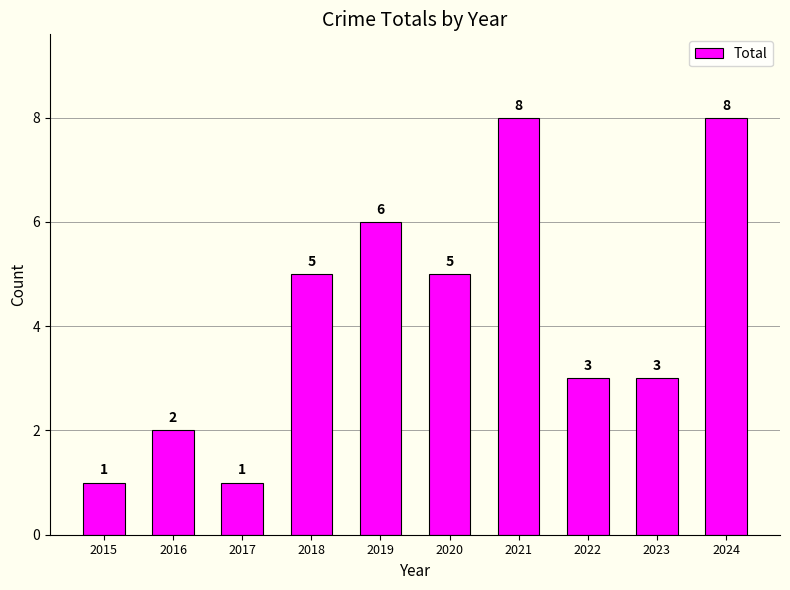

What is the minimum value shown in the chart?

1